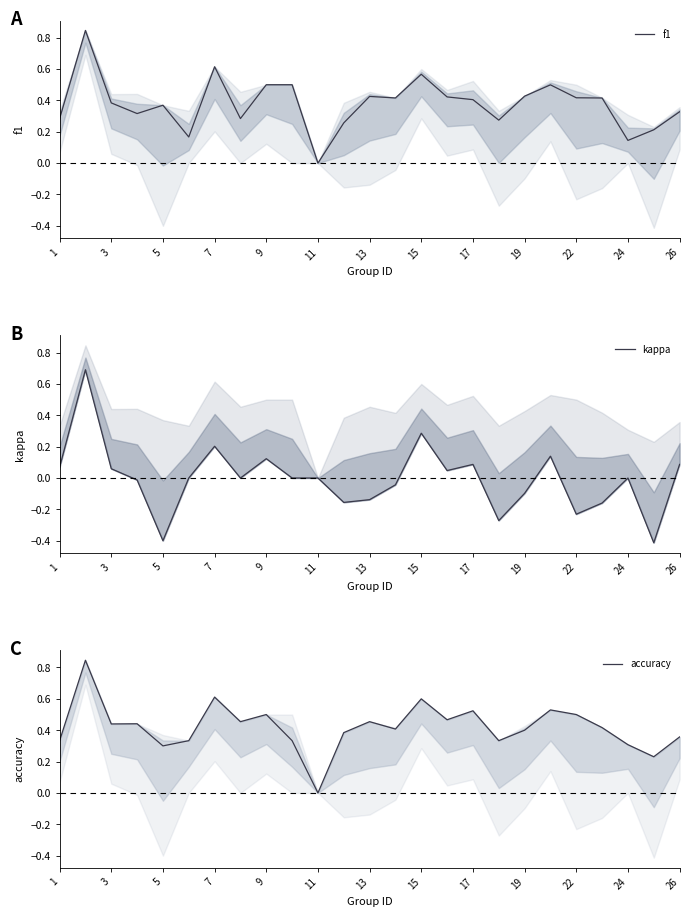

What is the minimum value shown in the chart?

-0.4